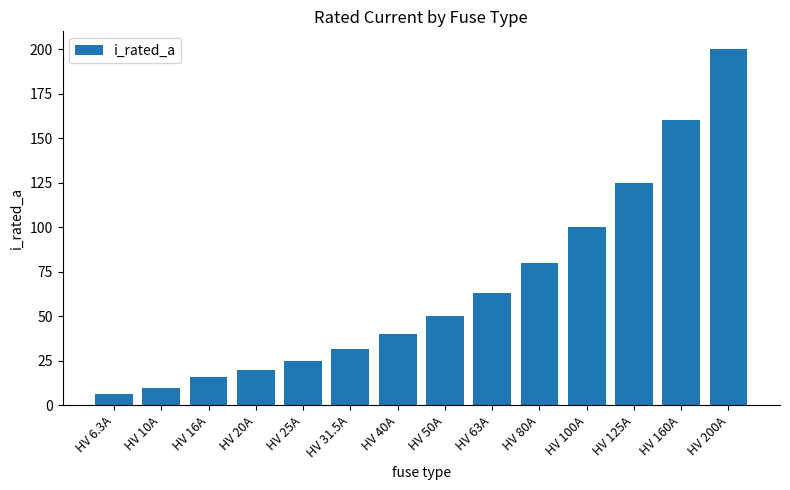

Which label corresponds to the smallest value in the chart?

HV 6.3A